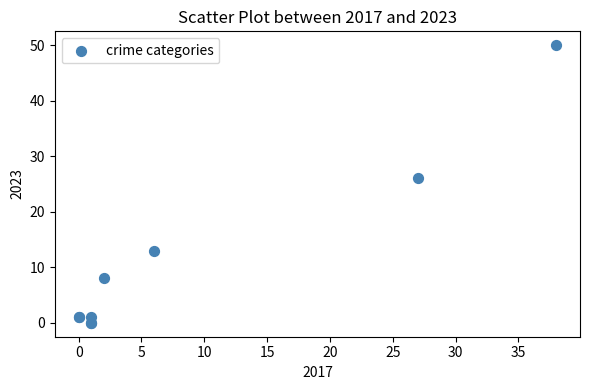

What Y value in the scatter plot is closest to 25?

26